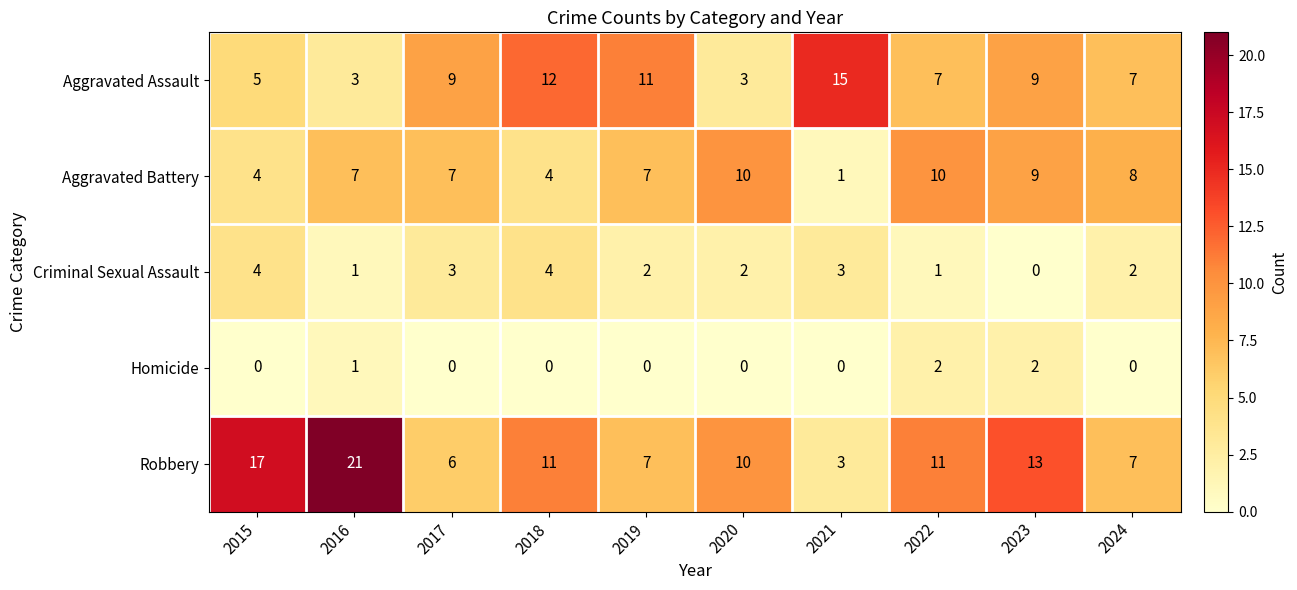

Which series has the widest spread of values?

Robbery